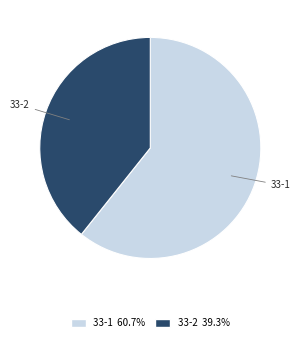

Rank the categories by value from lowest to highest.

33-2, 33-1